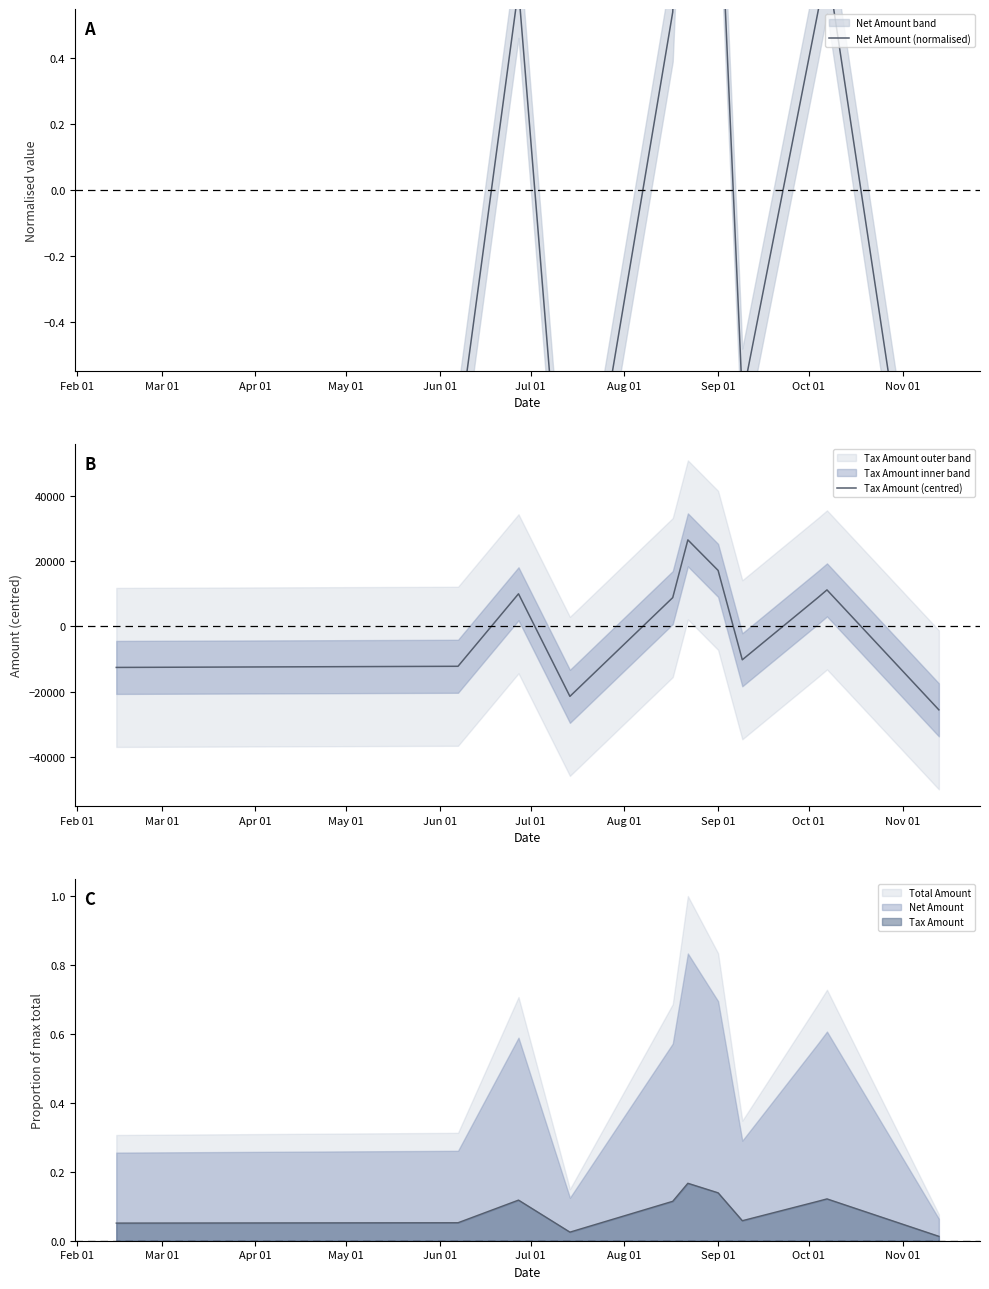

True or false: Tax Amount and Total Amount intersect in this chart.

False